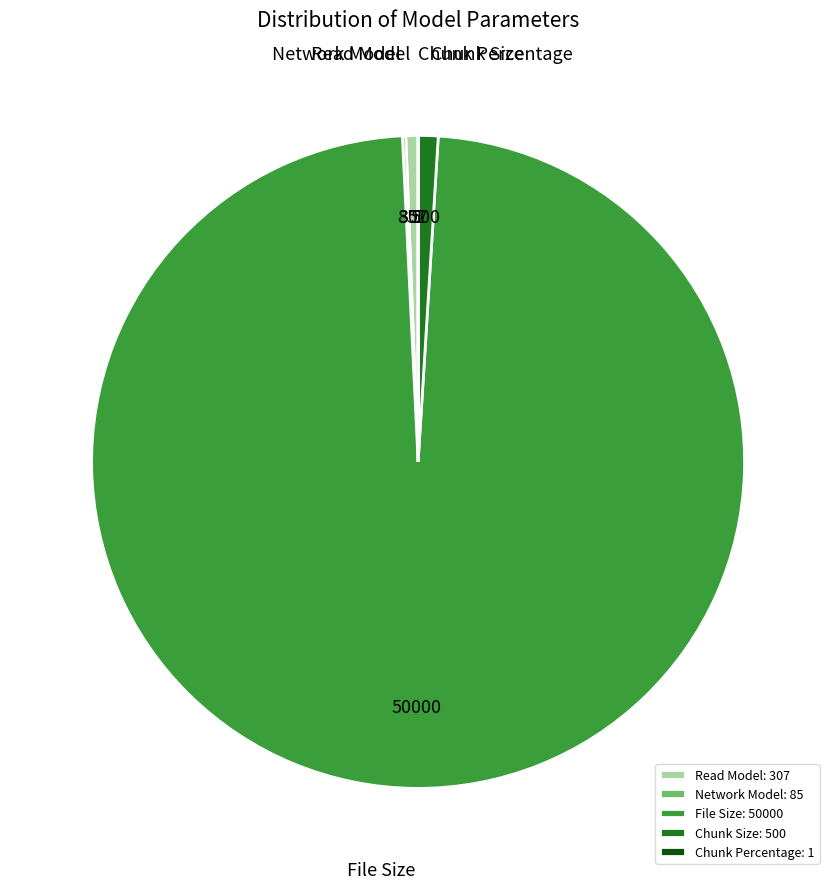

Which category has the biggest portion of the pie?

File Size